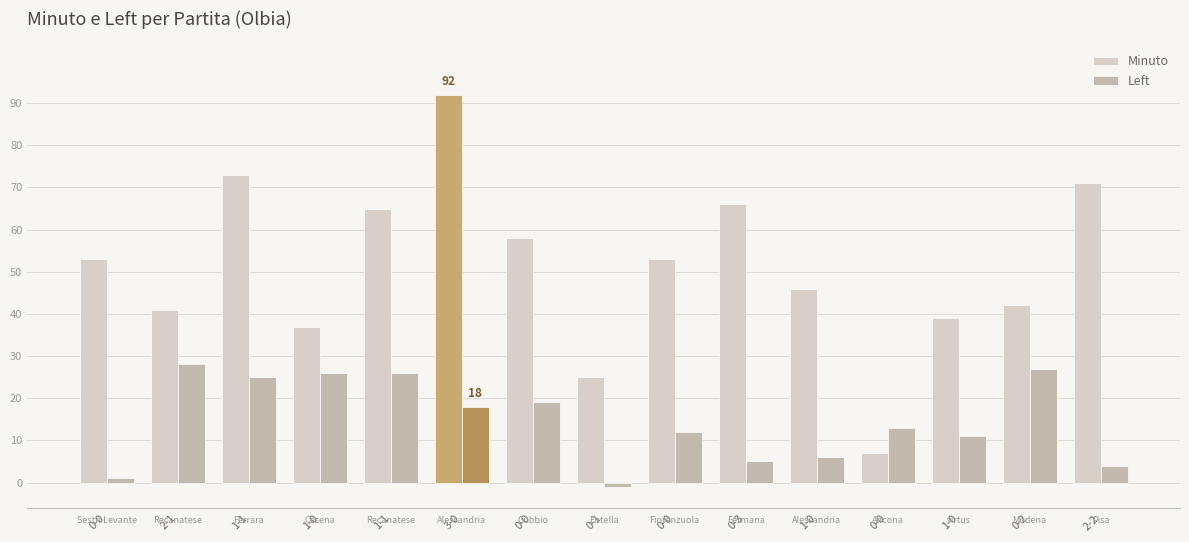

How many bars are there in total?

30